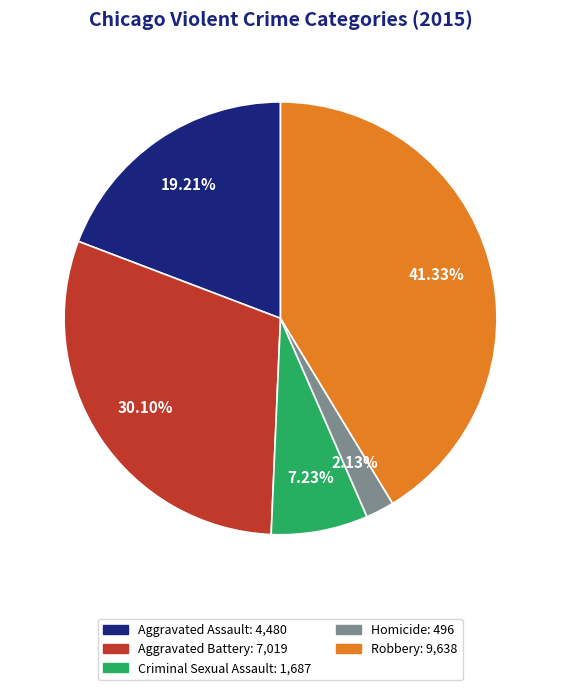

To the nearest percent, what is the average slice percentage?

20%